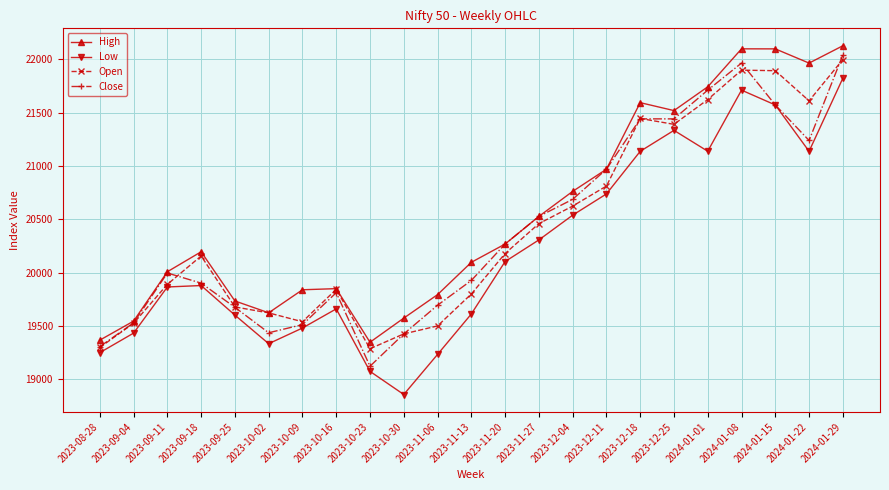

Which label corresponds to the smallest value in the chart?

2023-10-30